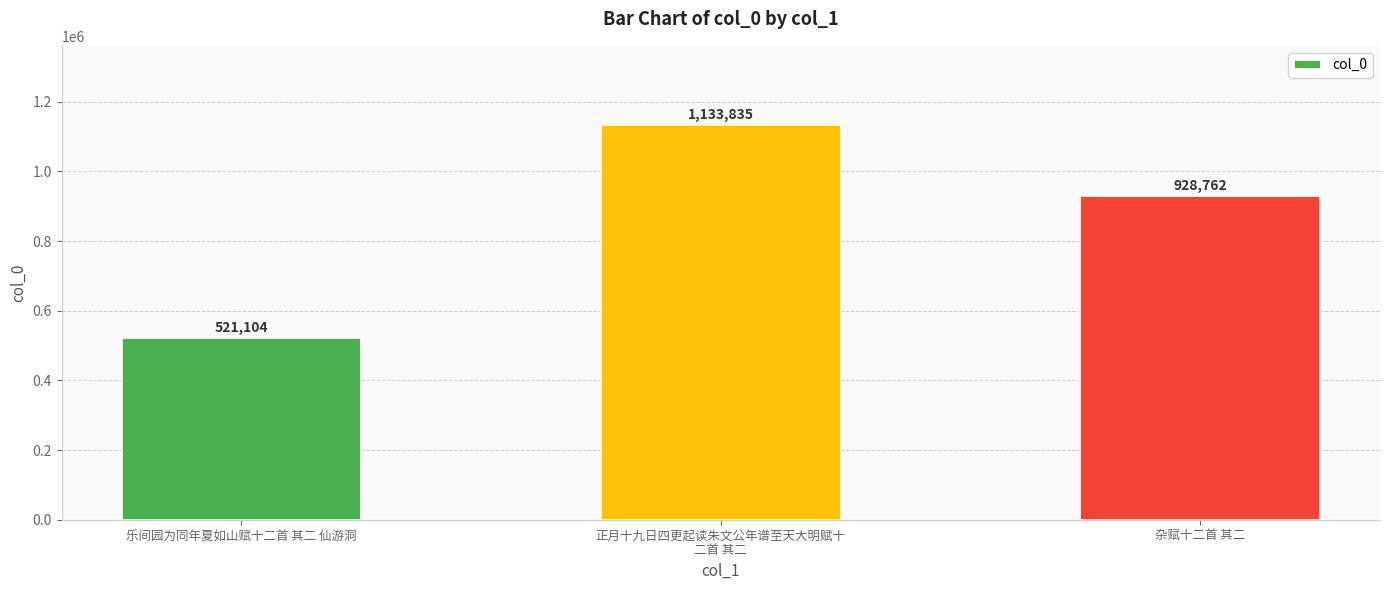

True or false: the data shows 484904 at 正月十九日四更起读朱文公年谱至天大明赋十
二首 其二.

False